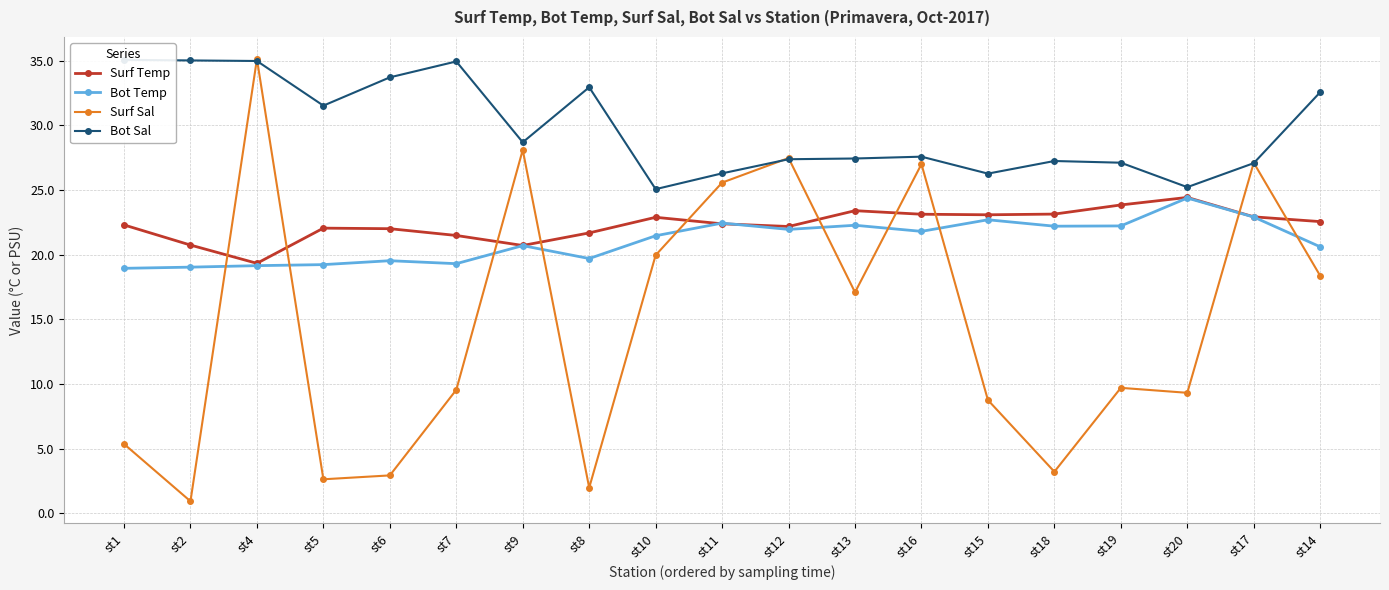

What is the difference between the maximum and second lowest values in the Bot Sal series?

9.8